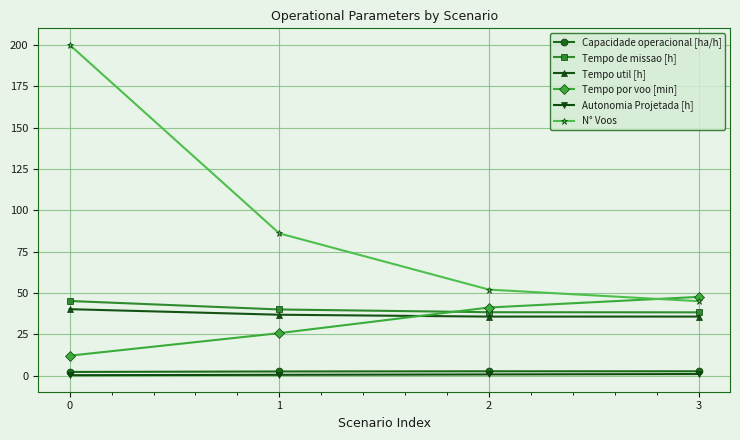

Which series has the largest total across all categories?

N° Voos